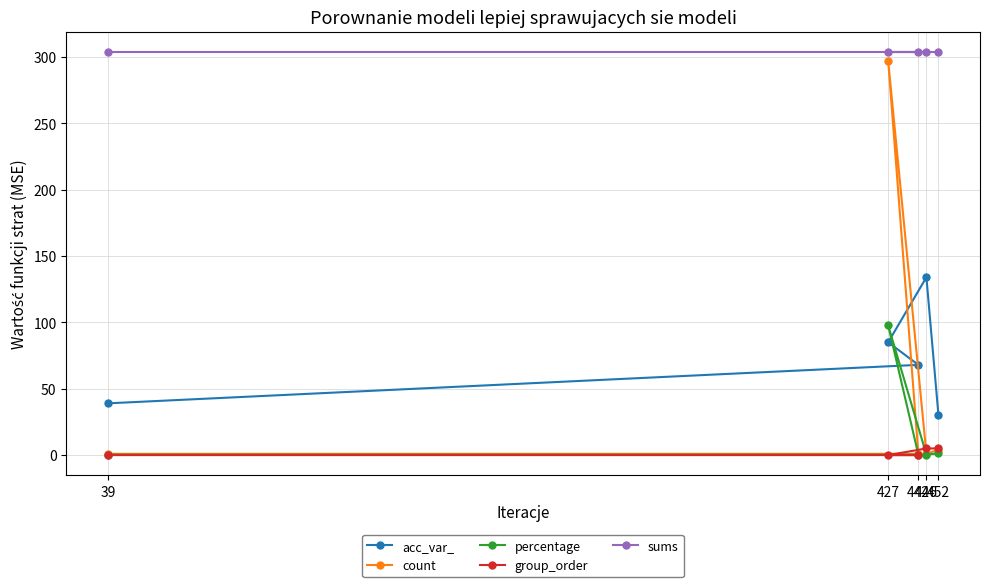

Reading right to left, extract all data points from this chart.

acc_var_: 452=30.0	446=134.0	427=85.0	442=68.0	39=39.0
count: 452=4.0	446=1.0	427=297.0	442=1.0	39=1.0
percentage: 452=1.3	446=0.3	427=97.7	442=0.3	39=0.3
group_order: 452=5.0	446=5.0	427=0.0	442=0.0	39=0.0
sums: 452=304.0	446=304.0	427=304.0	442=304.0	39=304.0